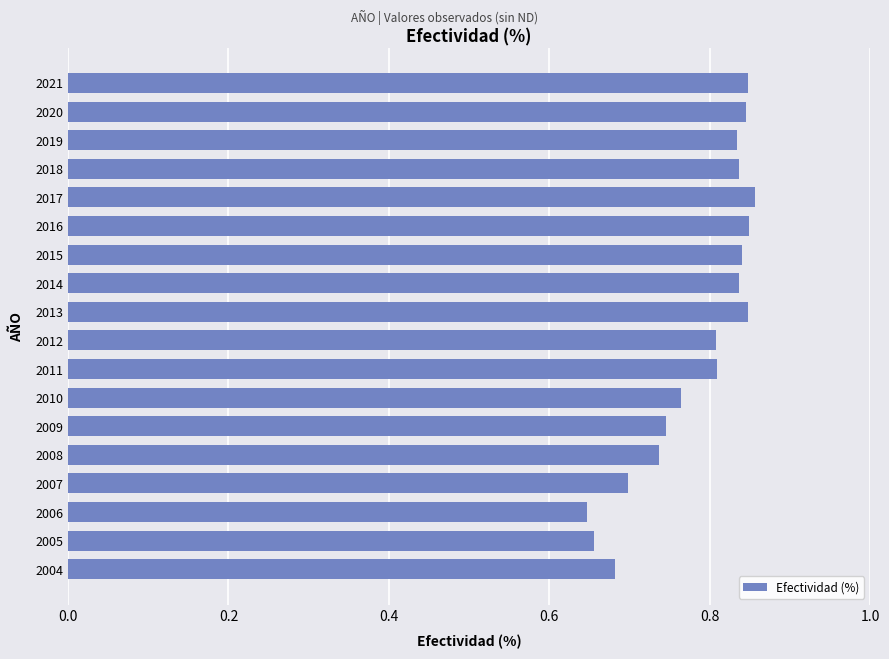

Count the values in the range 0 to 1.

18